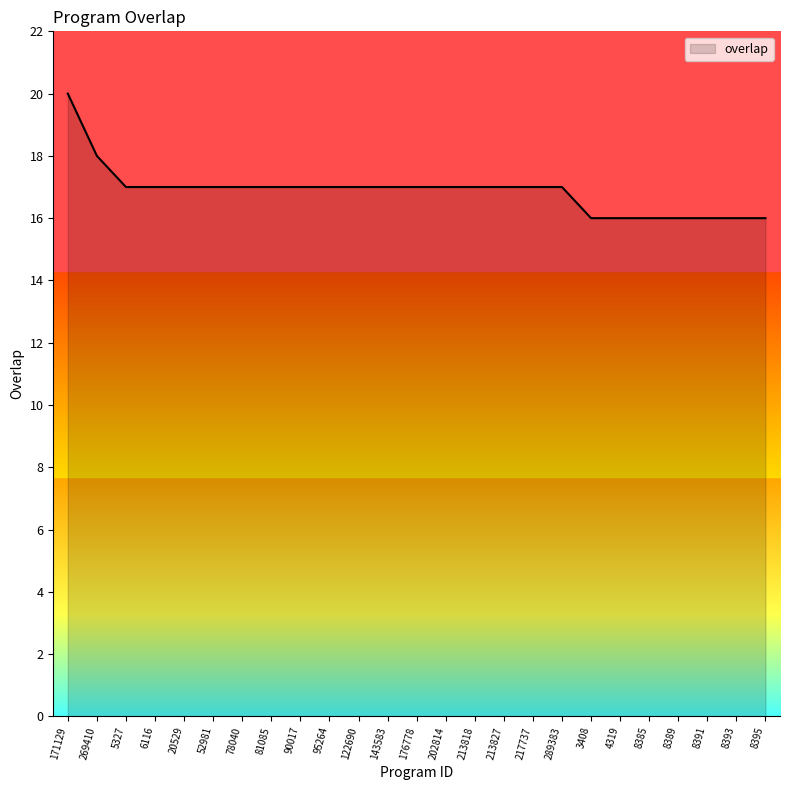

What is the difference between the values at 213827 and 3408?

1